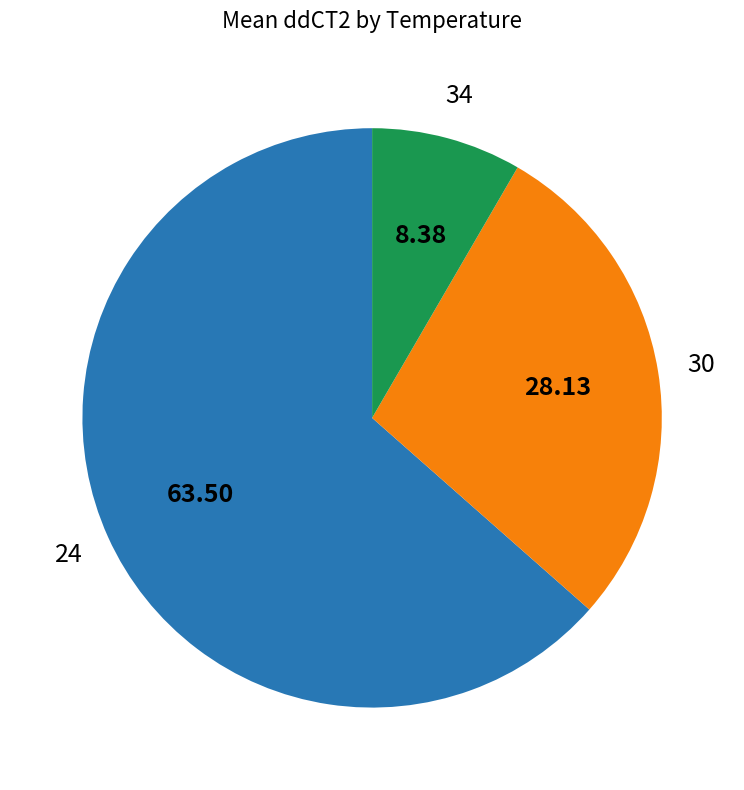

Is there any slice that represents more than half of the pie?

Yes